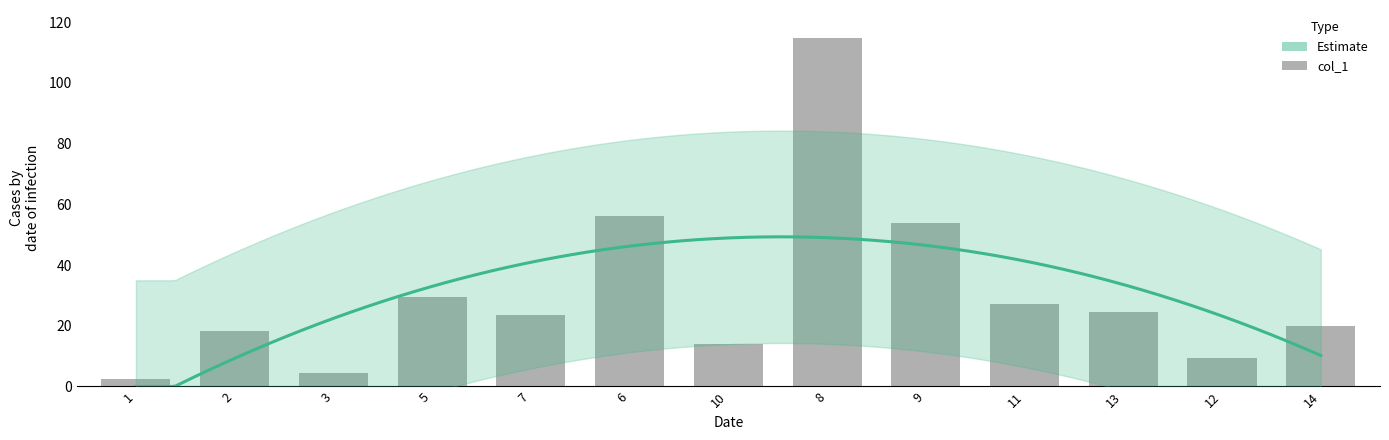

How many values exceed 23?

7